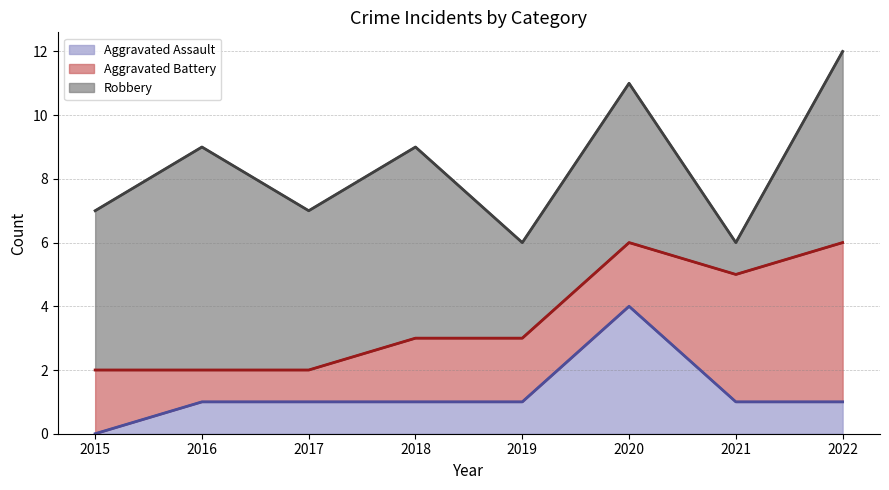

How many values in the Aggravated Battery series exceed 2?

2